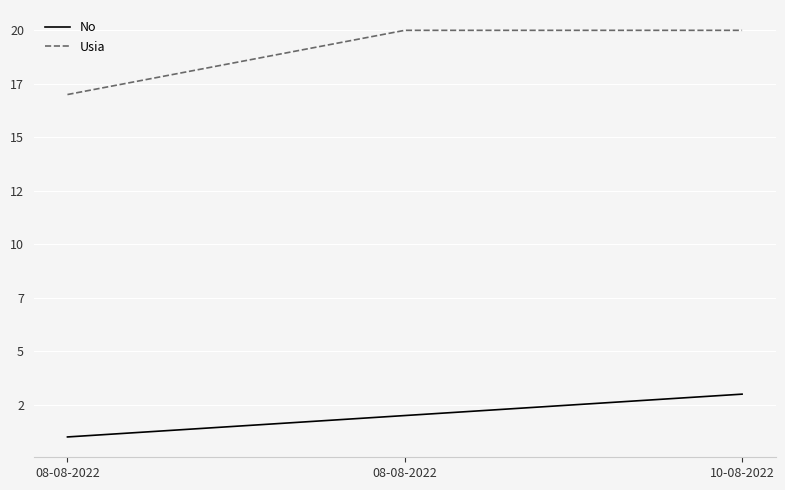

Where is Usia nearest to the value 18?

08-08-2022